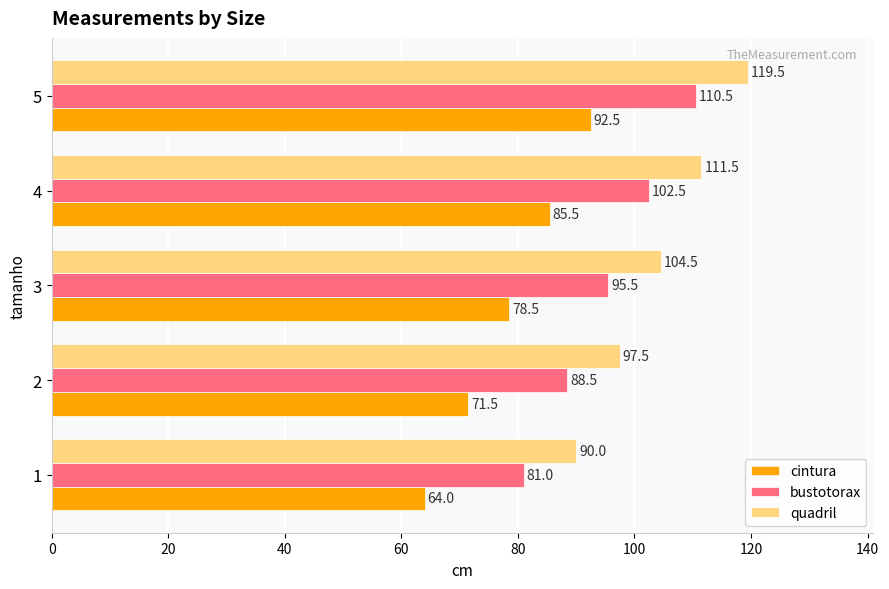

What is the sum of all cintura values?

392.0